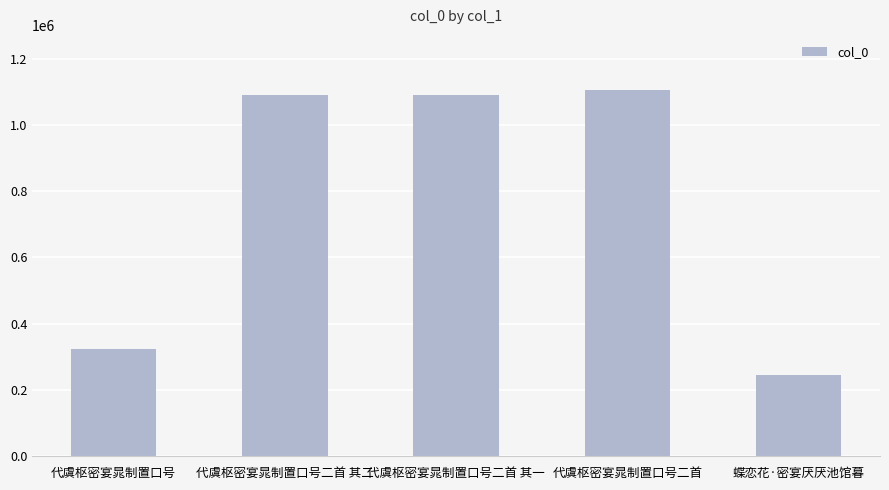

What is the smallest value displayed?

245069